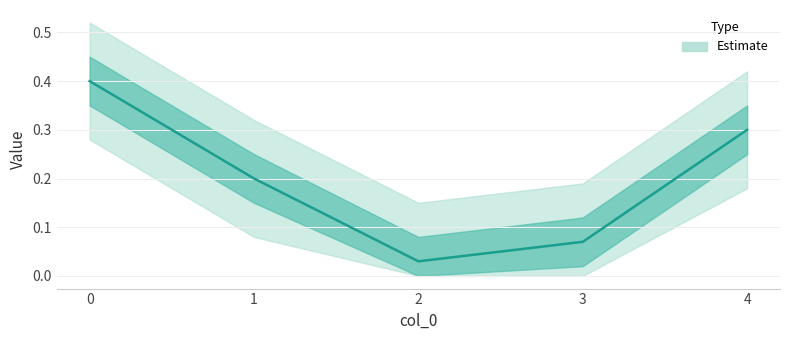

At which category does the chart reach its minimum across all series?

2